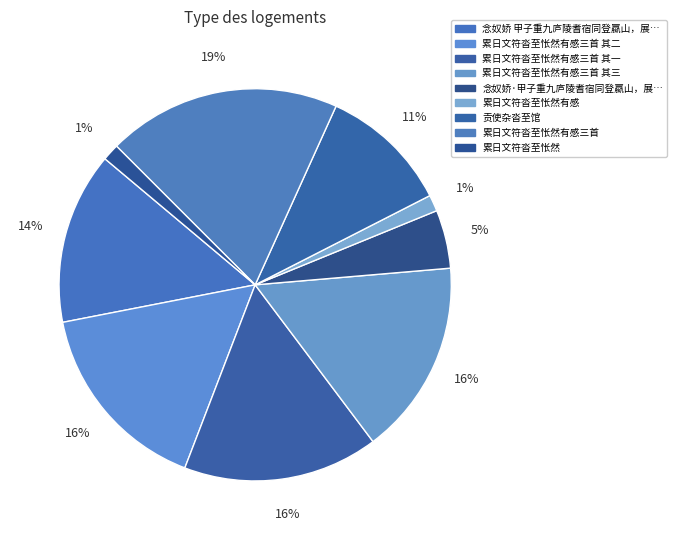

Which category has the biggest portion of the pie?

累日文符沓至怅然有感三首